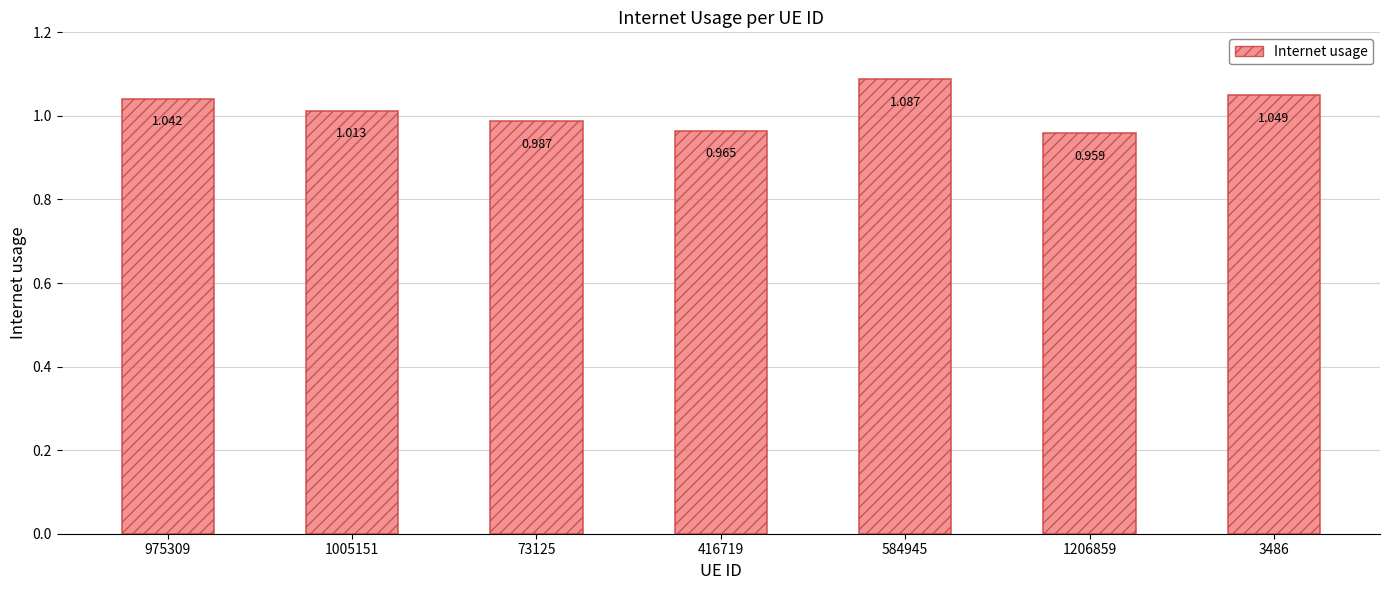

What is the difference between the maximum and second lowest values?

0.1